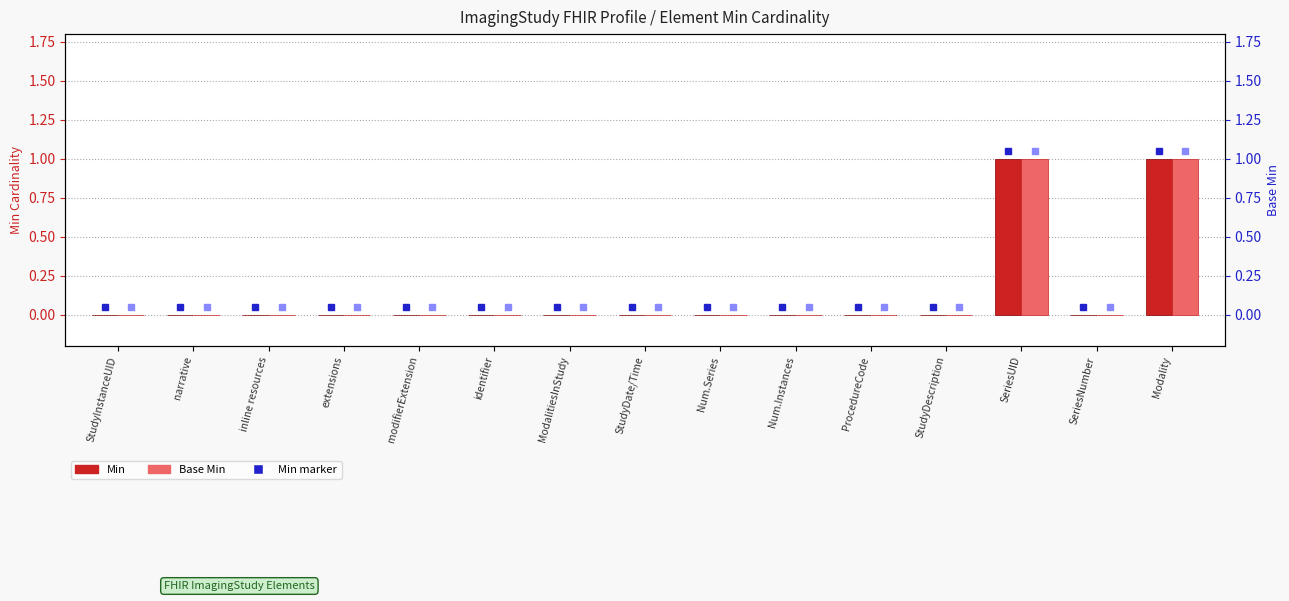

How many bars are there in total?

30